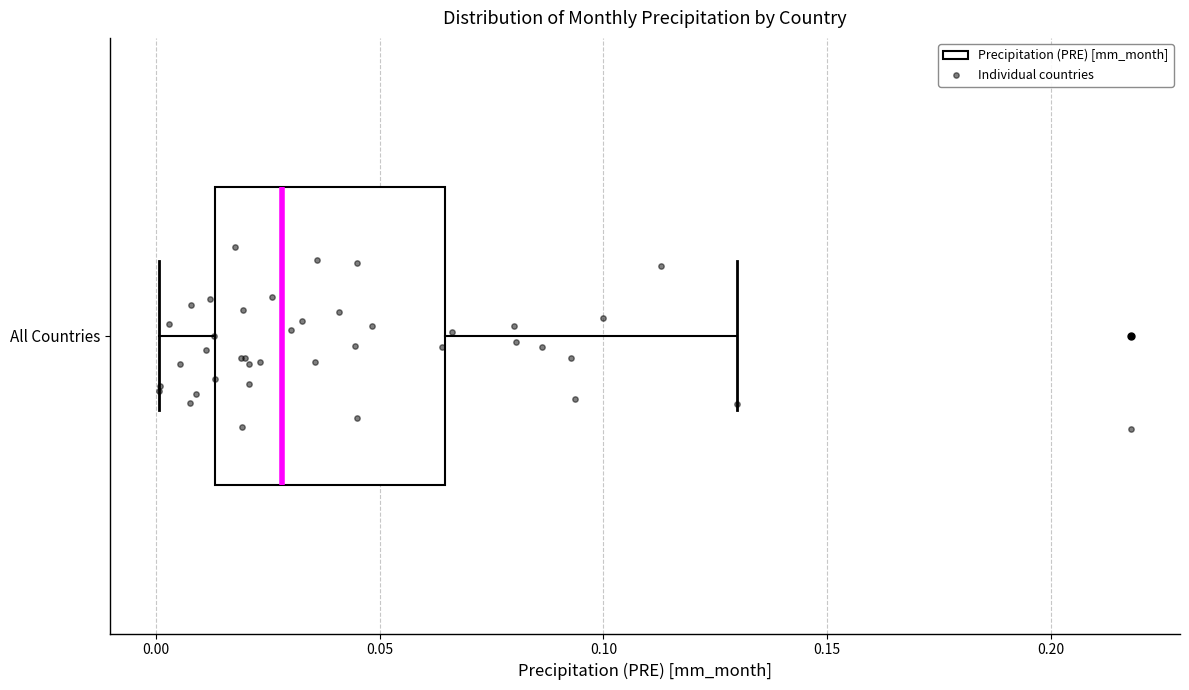

Where is the left edge of the box for All Countries on the x-axis? The values are not printed on the chart, so give them approximately, as read against the axis.

0.015